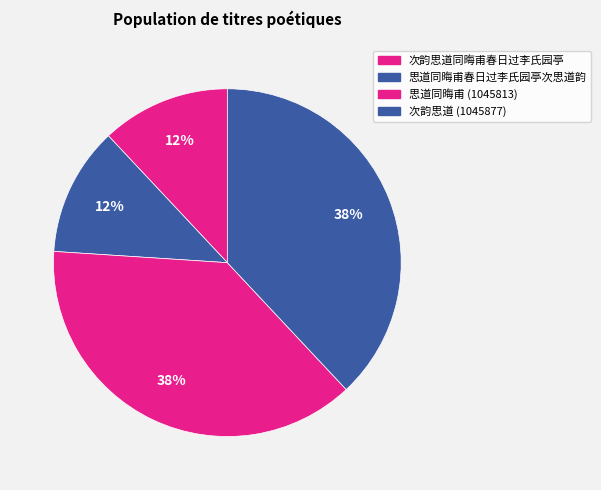

Count the number of slices in the pie.

4